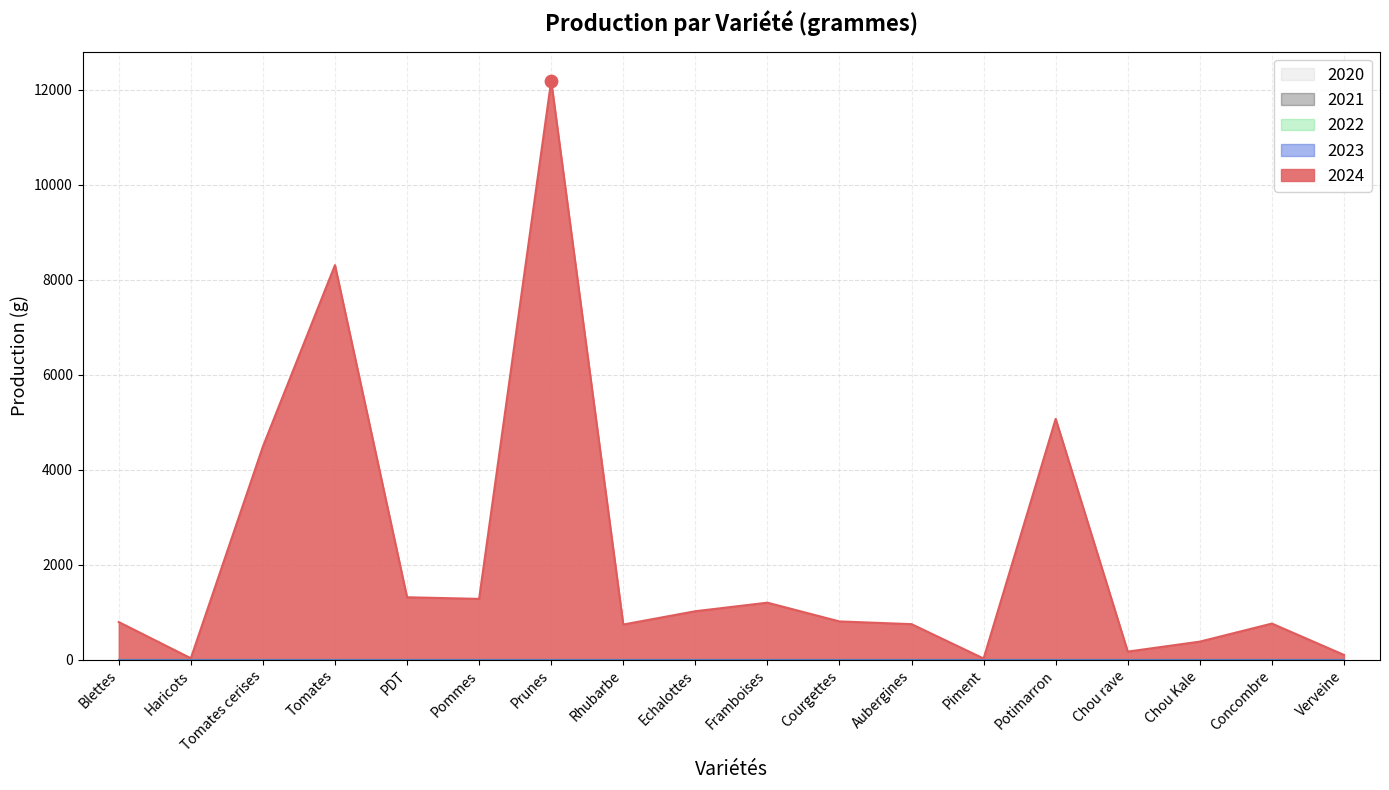

At how many categories does at least one series exceed 6546?

2